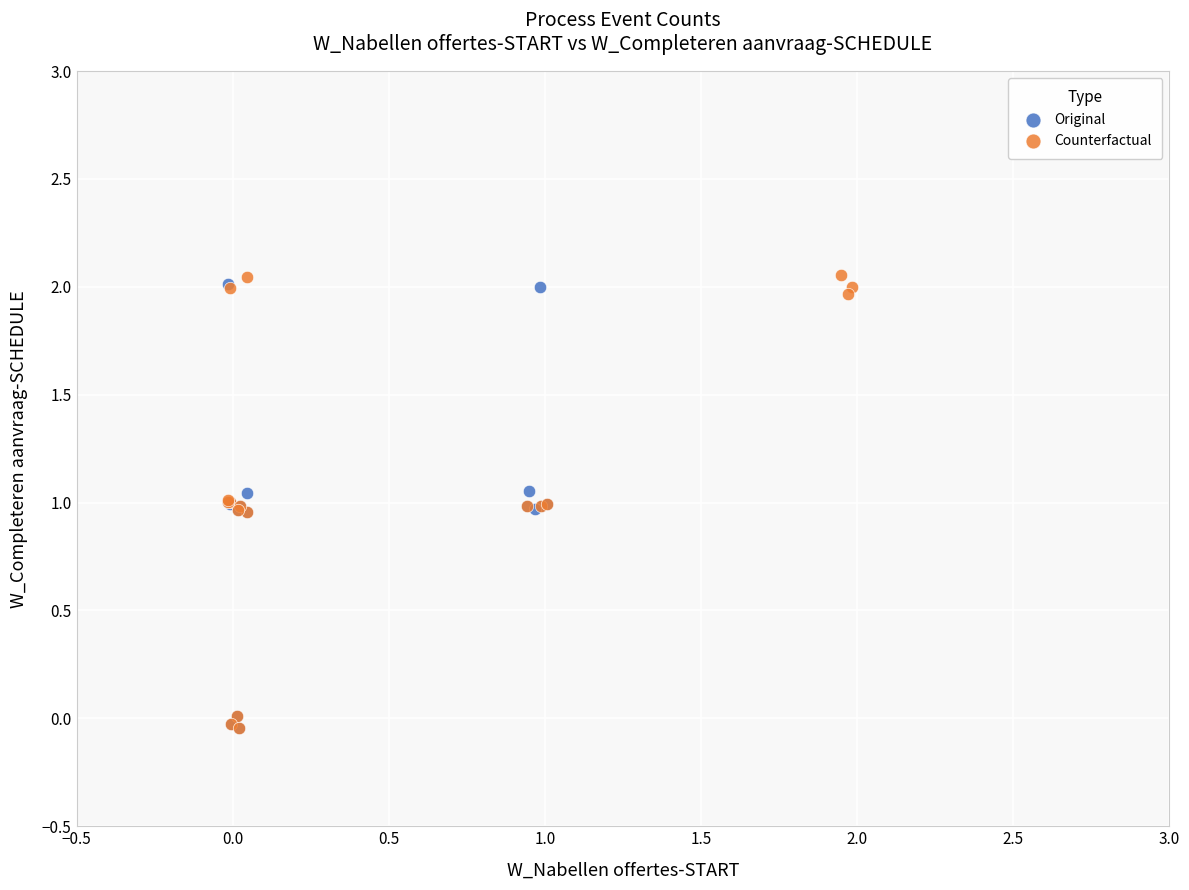

What are all the series names shown in the legend?

Original, Counterfactual